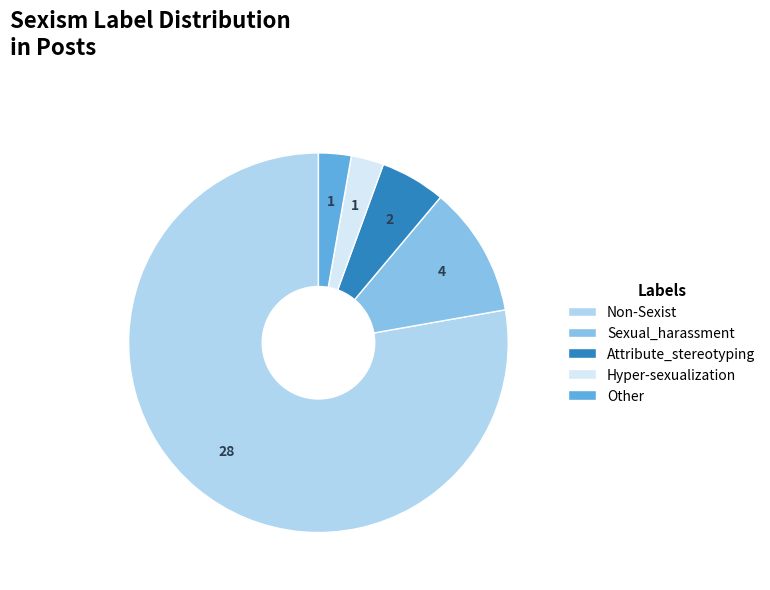

Which slice is the largest?

Non-Sexist